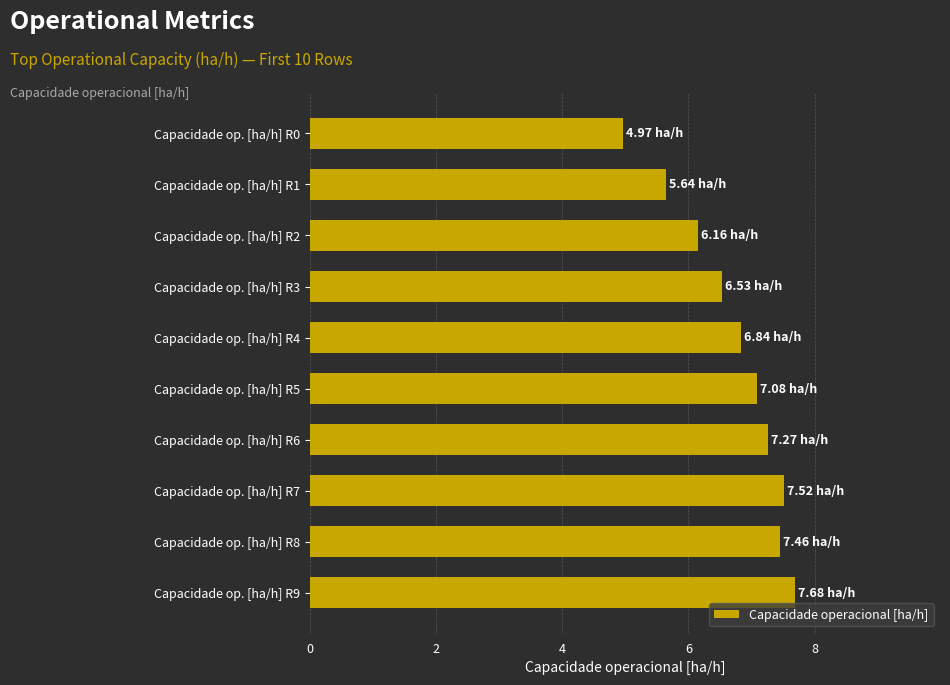

What is the difference between the maximum and second lowest values?

2.0